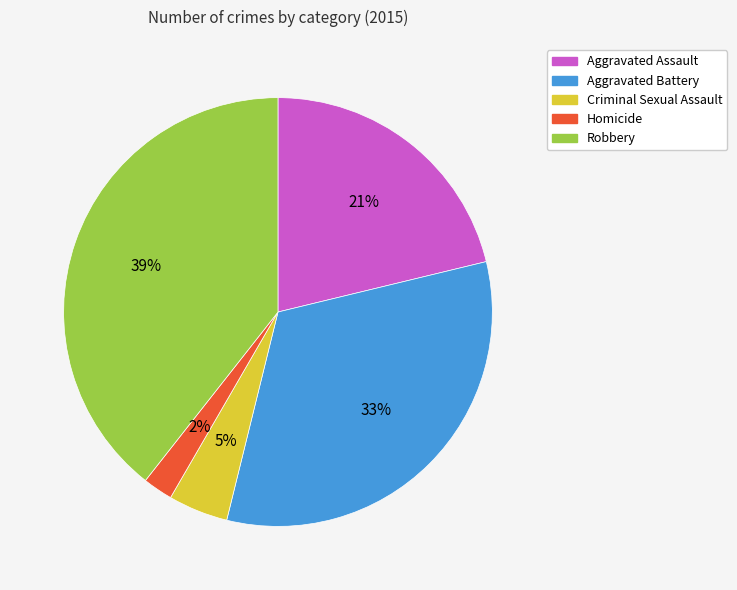

To the nearest percent, what is the difference between the largest and smallest slice percentages?

37%